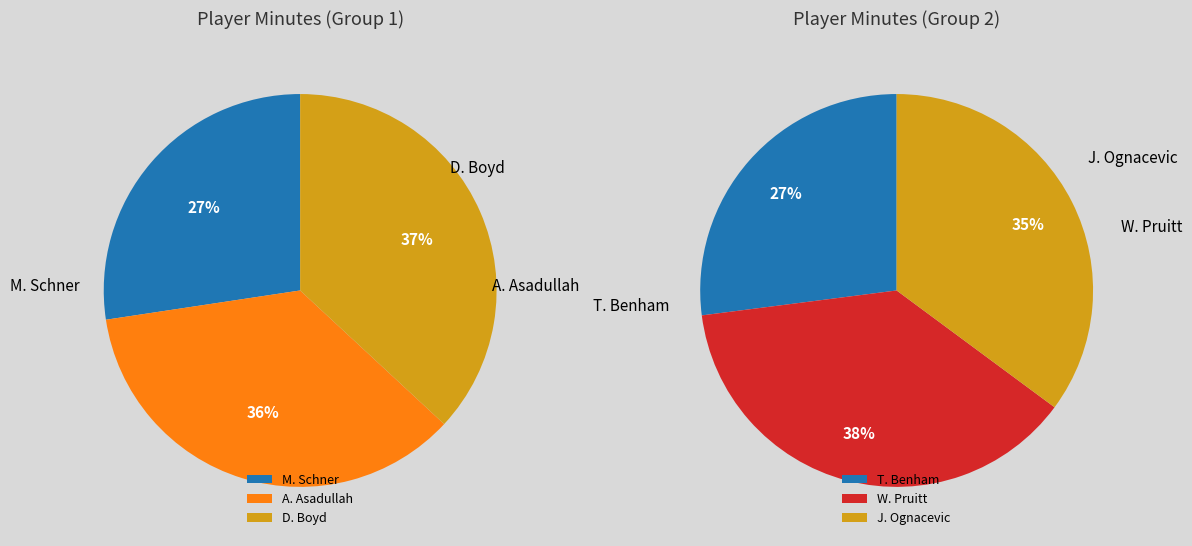

Which slice is the largest?

D. Boyd